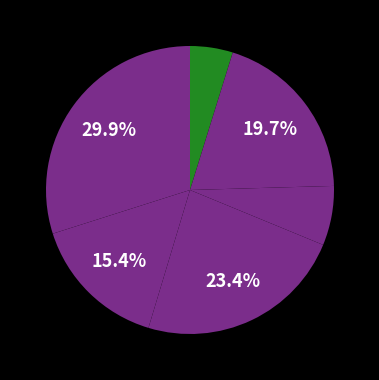

How many slices are in this pie chart?

6